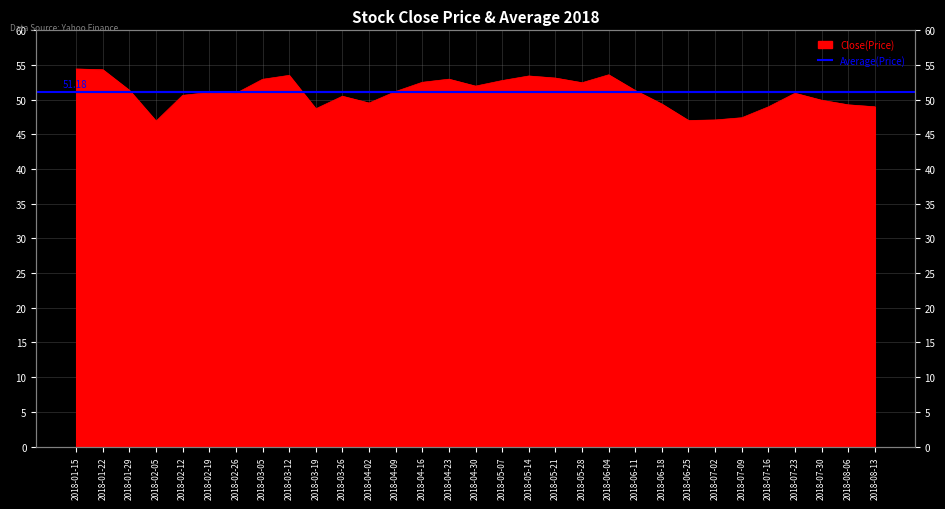

How many categories are shown in the chart?

31